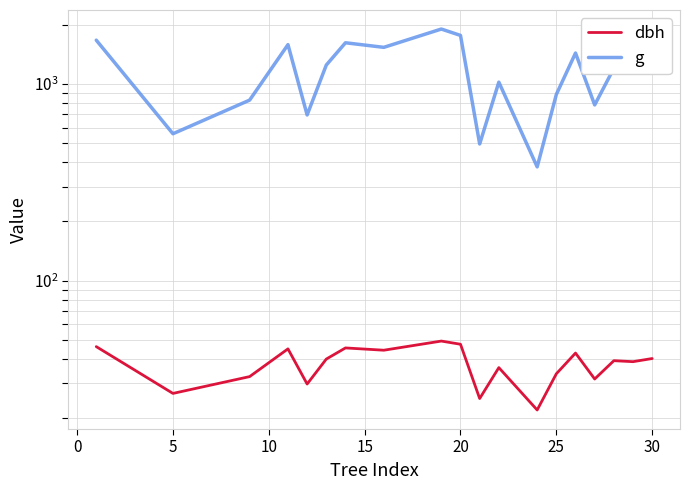

How many lines are shown in the chart?

2